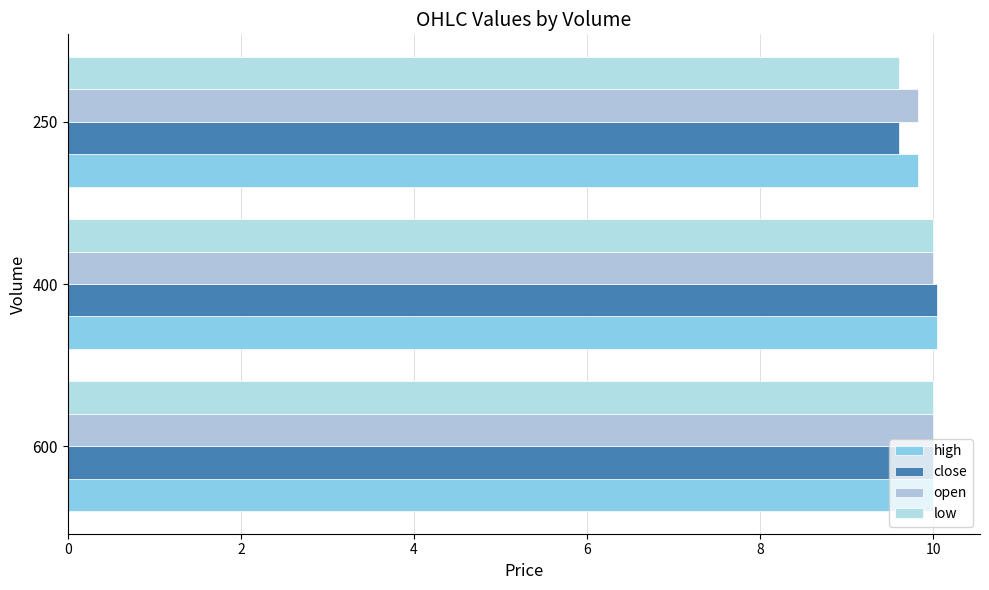

How many data points in high are less than 10?

1